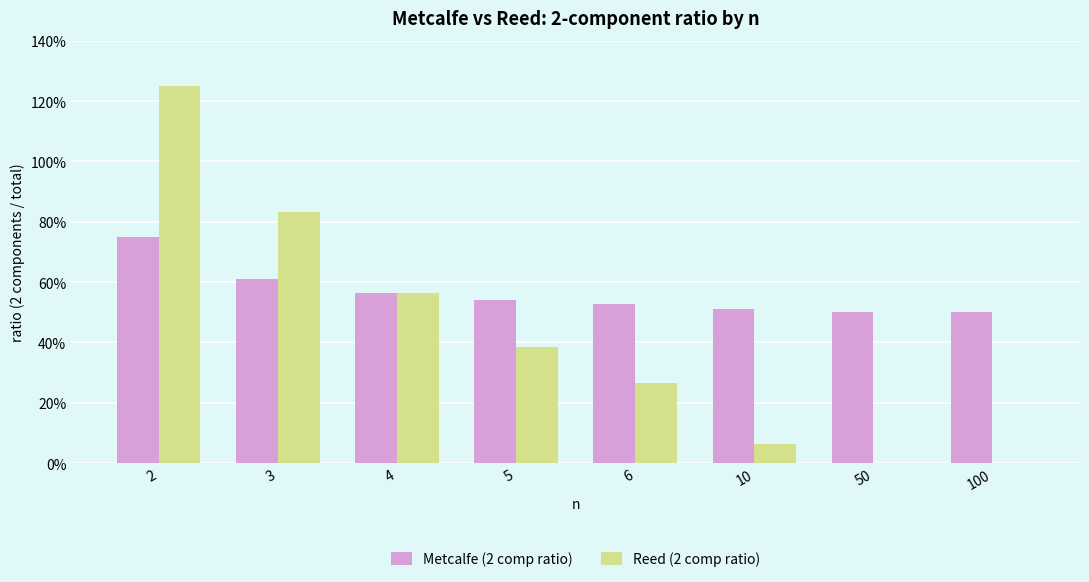

Rank the categories by Reed (2 comp ratio) value from highest to lowest.

2, 3, 4, 5, 6, 10, 50, 100